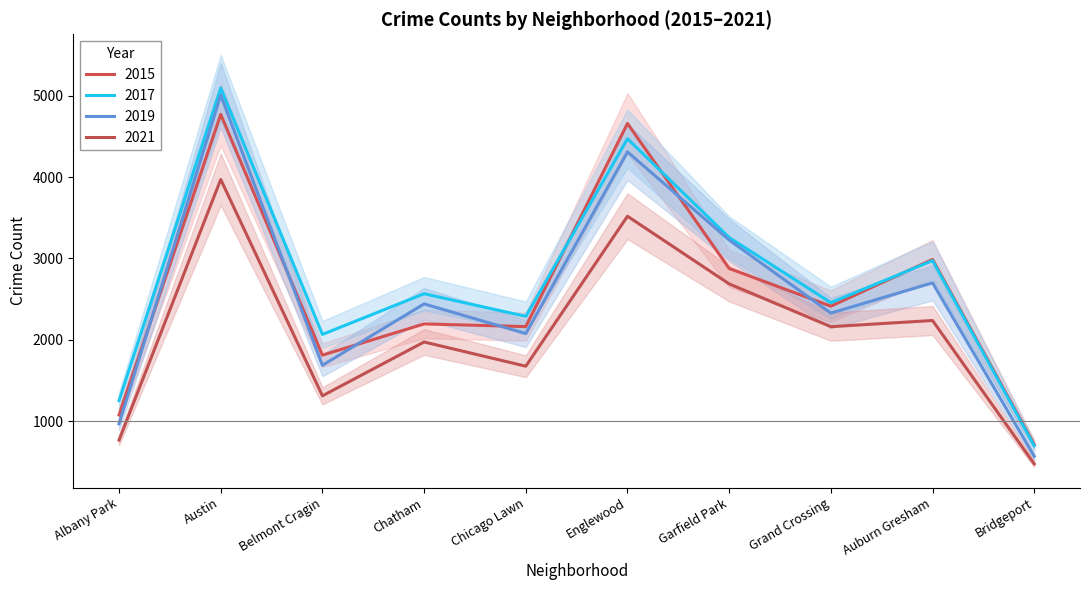

Read the 2017 value at Grand Crossing, to the nearest 50.

2450